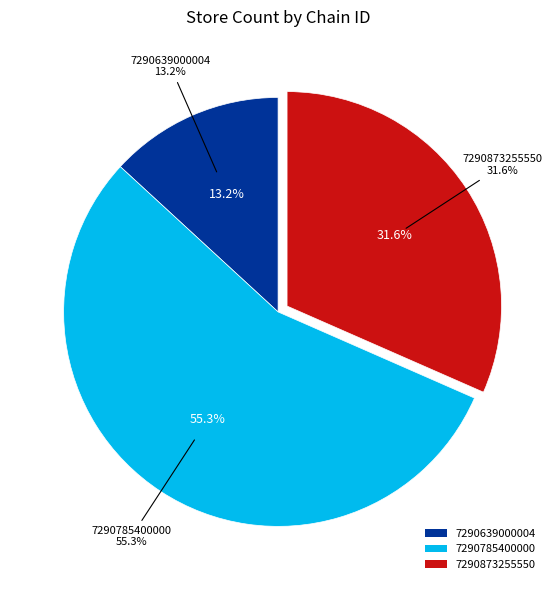

Approximately how many times larger is the value at 7290873255550 compared to 7290785400000?

0.6